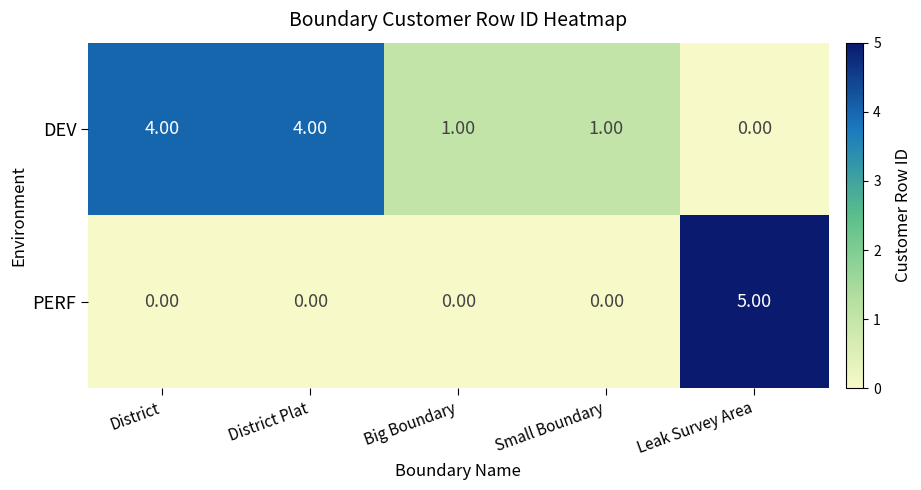

What is the total value across all series at Big Boundary?

1